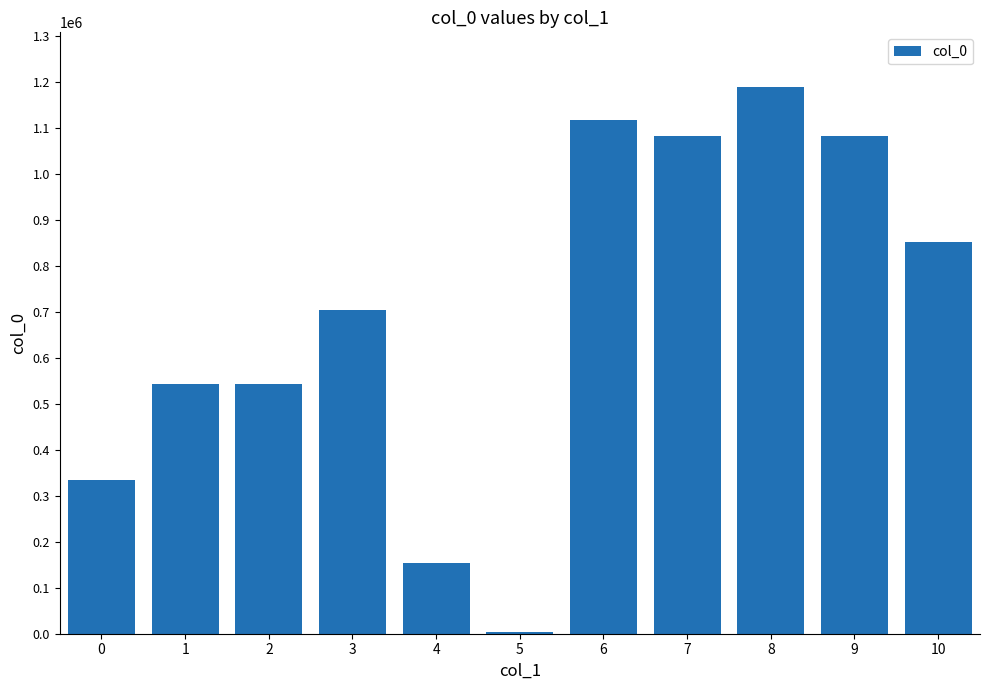

What is the value of the 10th bar from the left?

1081784